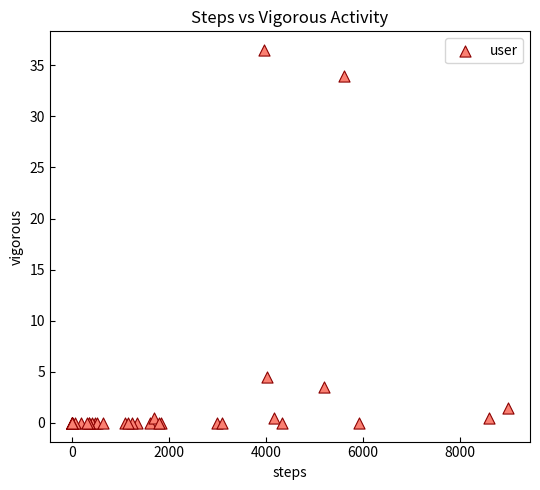

What Y value in the scatter plot is closest to 18?

4.5